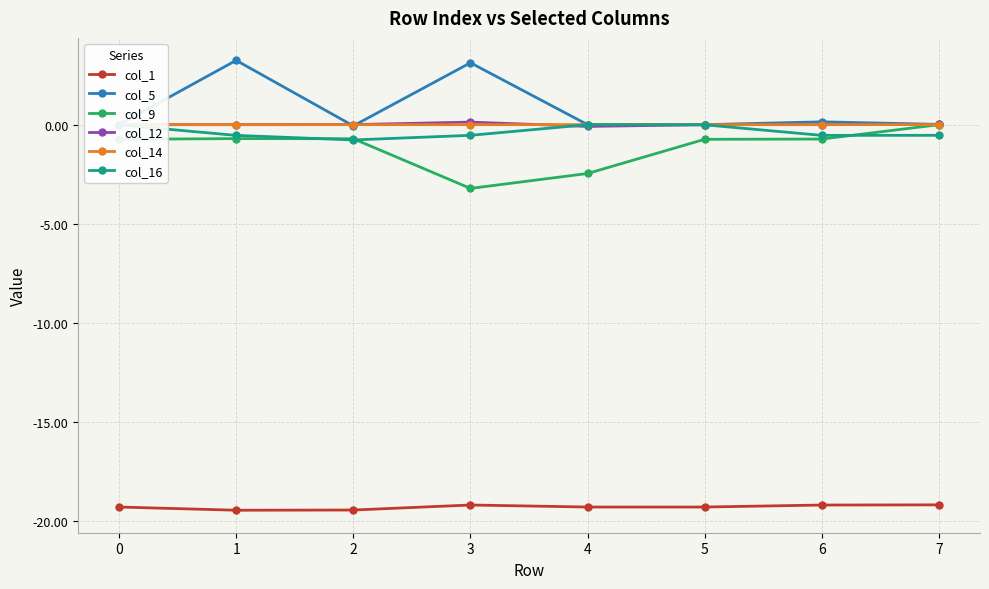

True or false: col_9 has a value of -0.7 at 1.

True